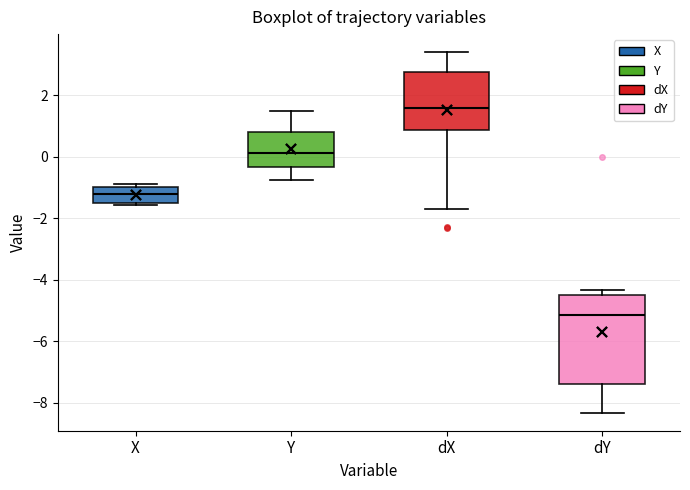

Which box is the tallest, from its lower edge to its upper edge?

dY